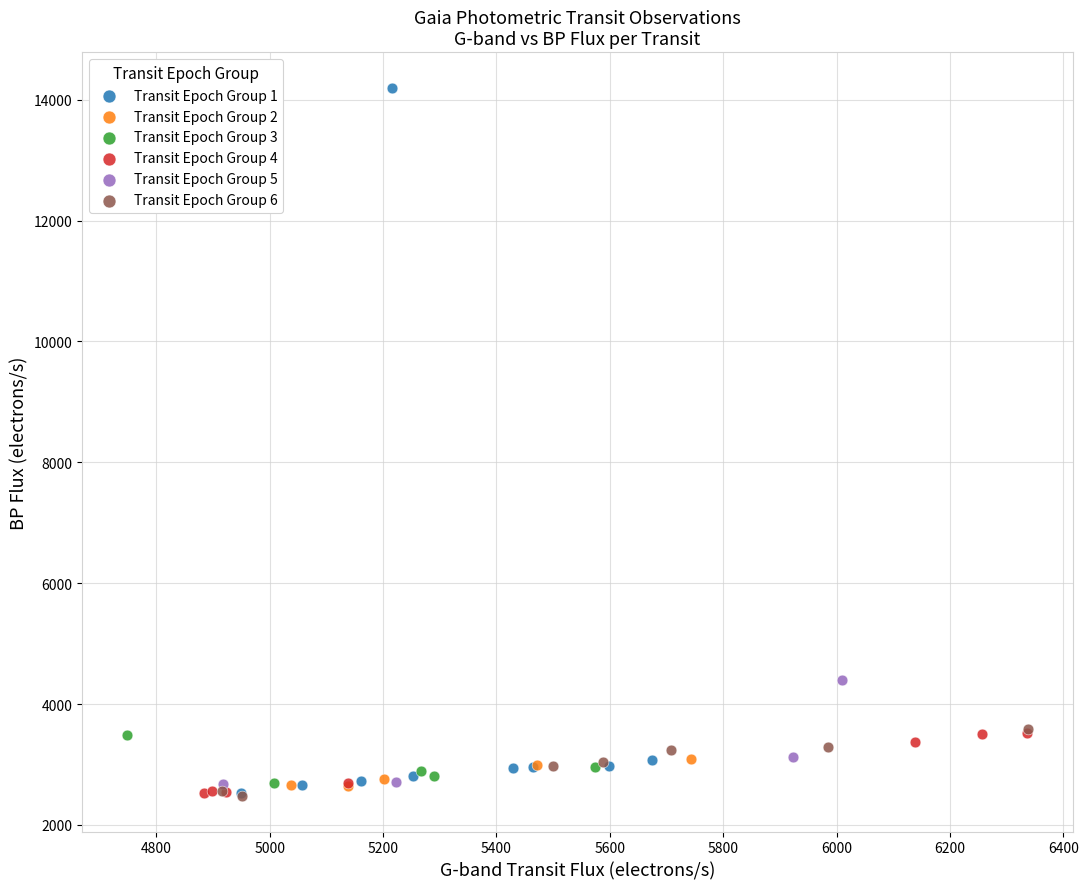

Which series has the largest Y range (max minus min)?

Transit Epoch Group 1